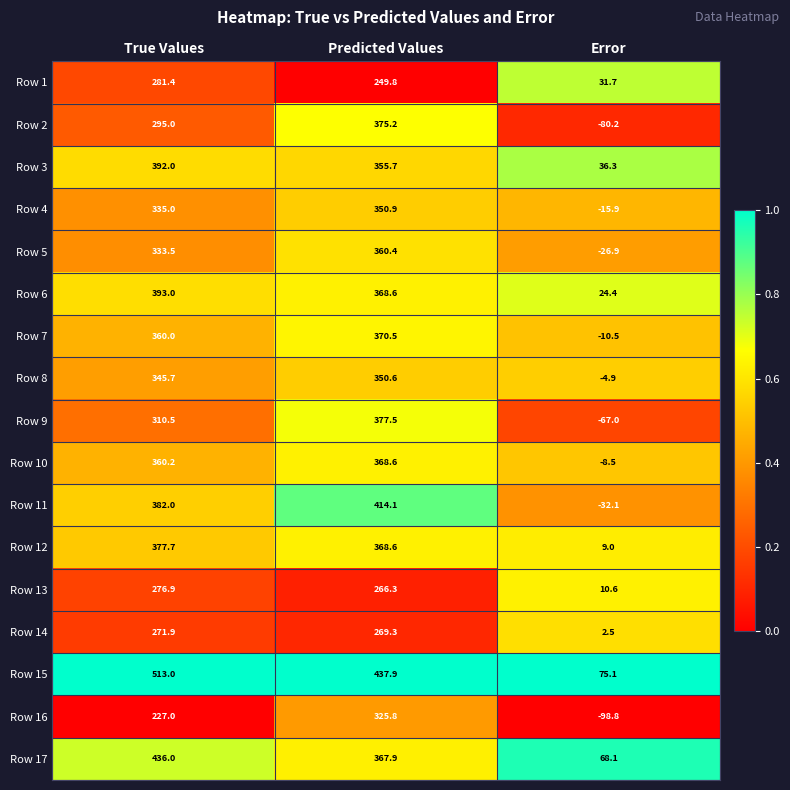

At which category does the chart reach its peak across all series?

True Values